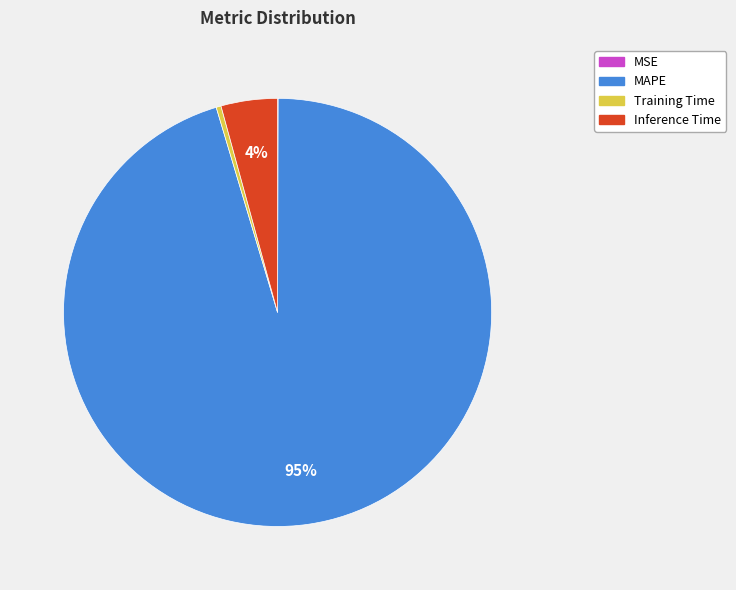

Is the sum of MAPE and Training Time greater than half?

Yes